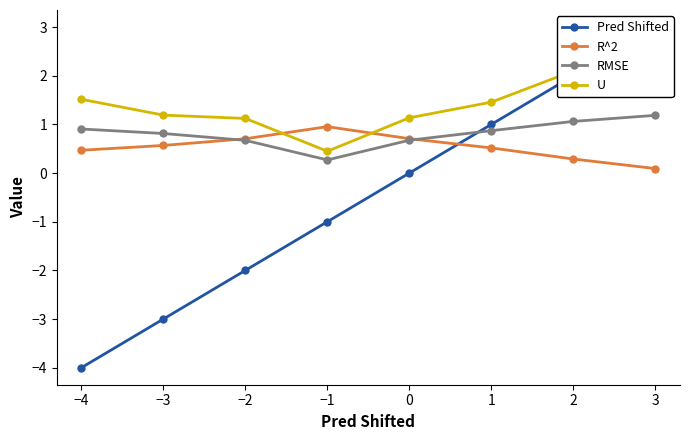

What is the highest value of the R^2 series?

1.0